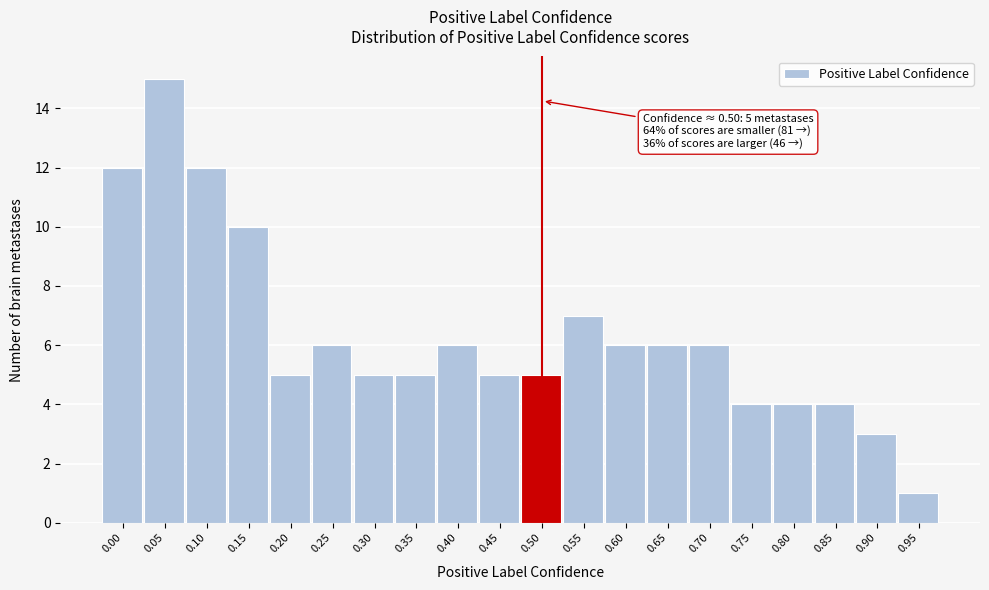

Reading left to right, transcribe all the data shown in this chart.

12	15	12	10	5	6	5	5	6	5	5	7	6	6	6	4	4	4	3	1